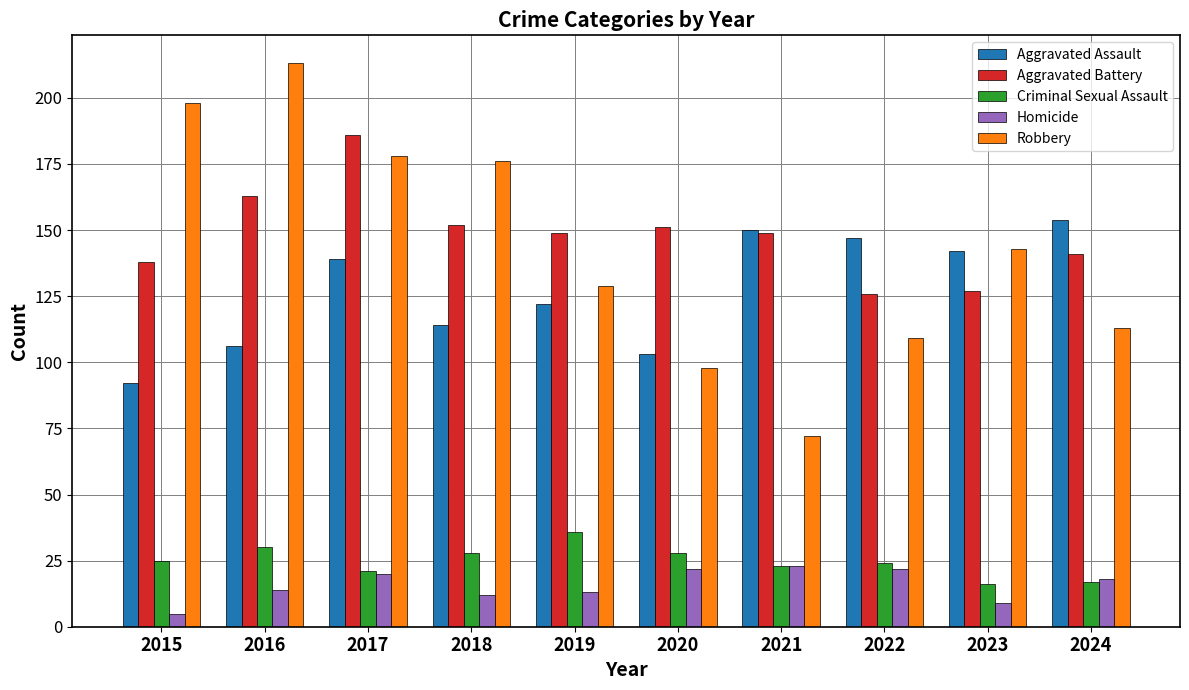

What is the value of the Robbery bar at the 5th from the left?

129